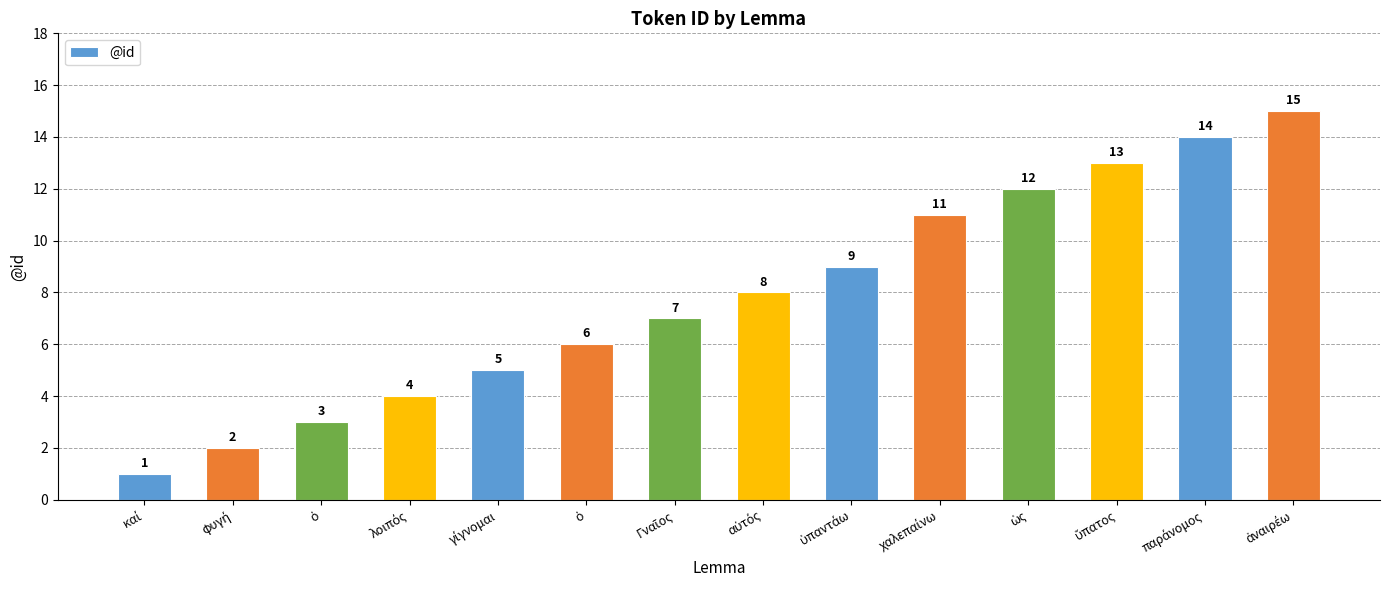

What is the label of the 11th bar from the left?

ὡς